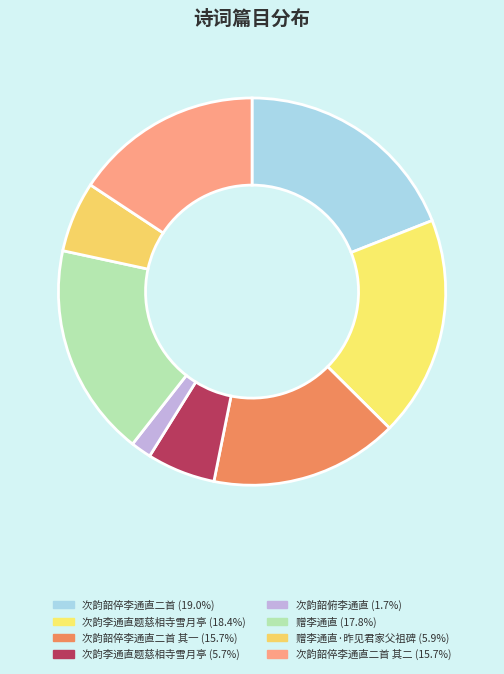

Which slice is the smallest?

次韵韶俯李通直